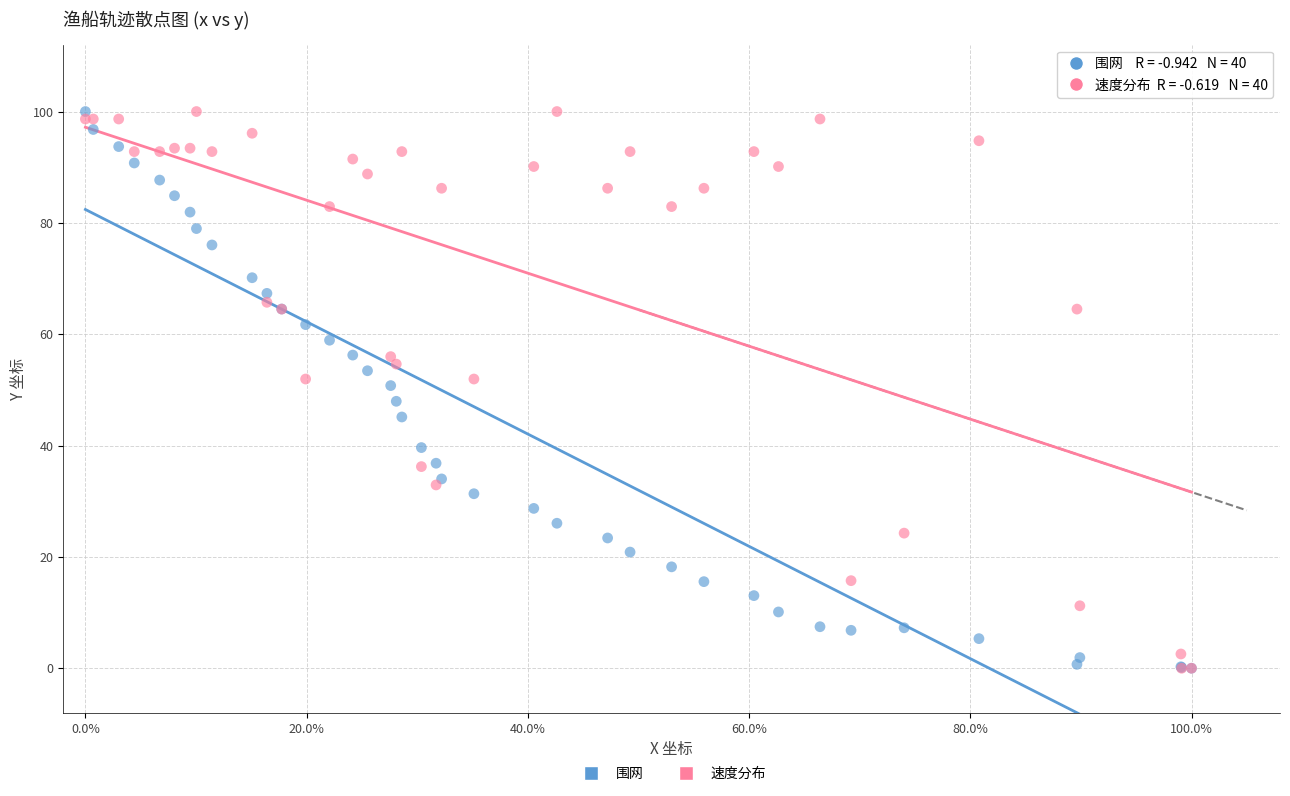

What are all the series names shown in the legend?

围网, 速度分布